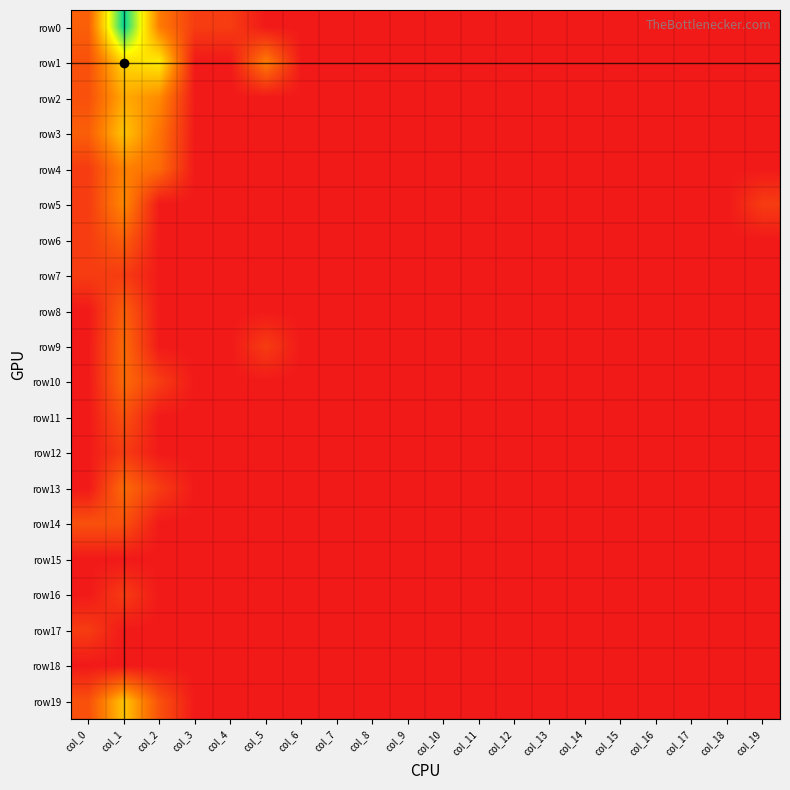

Which has a higher value, col_14 or col_15?

col_14